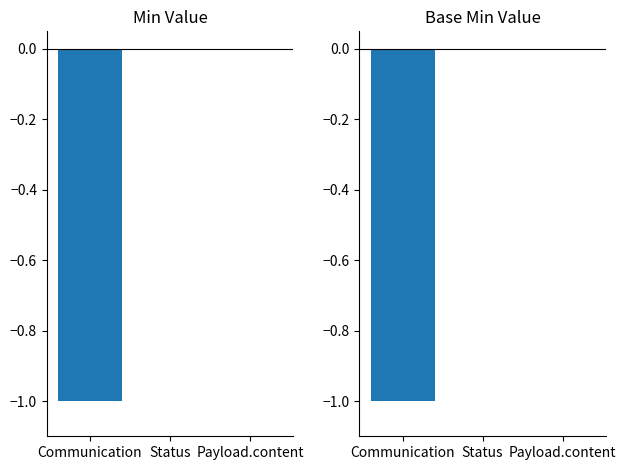

What position from the right is Status?

2